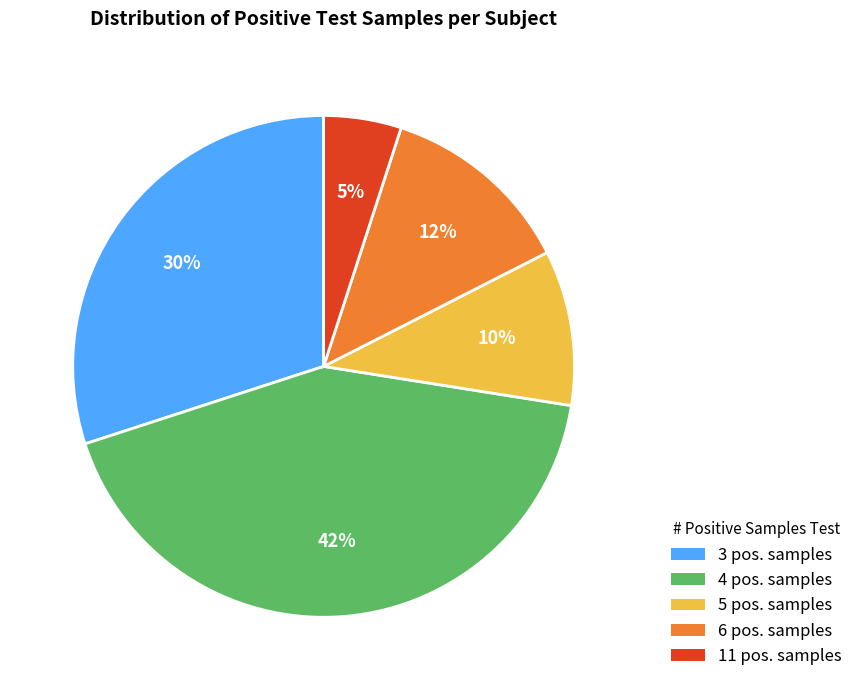

Does 6 pos. samples account for over 50% of the chart?

No